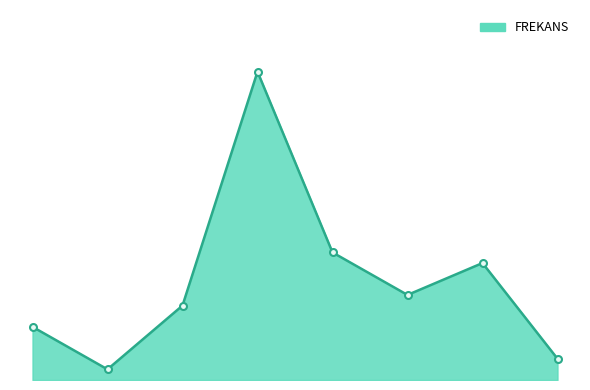

Does the chart display data point markers on the line(s)?

No